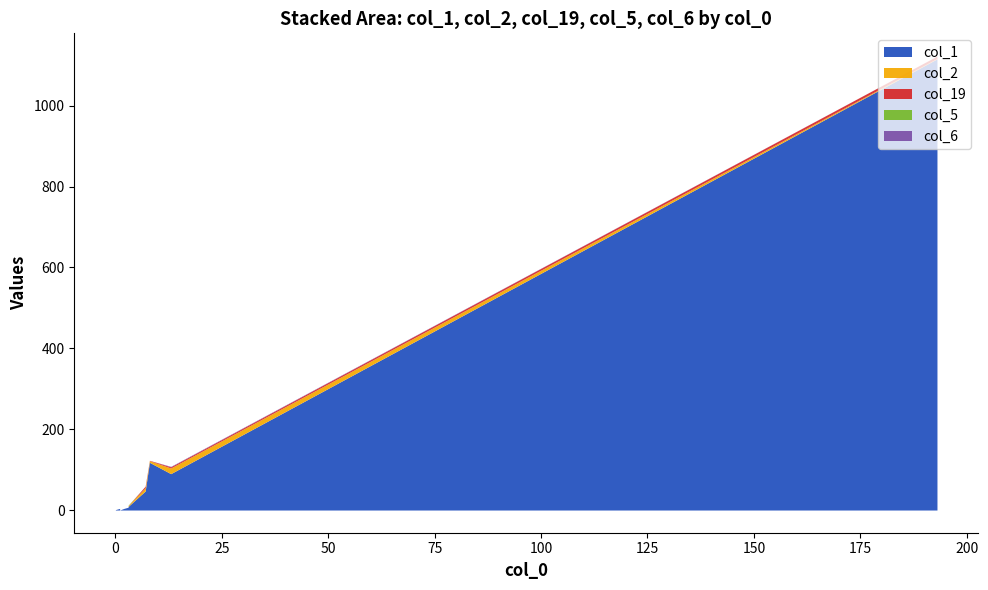

True or false: col_6 has more than 0 points higher than both neighbors.

True